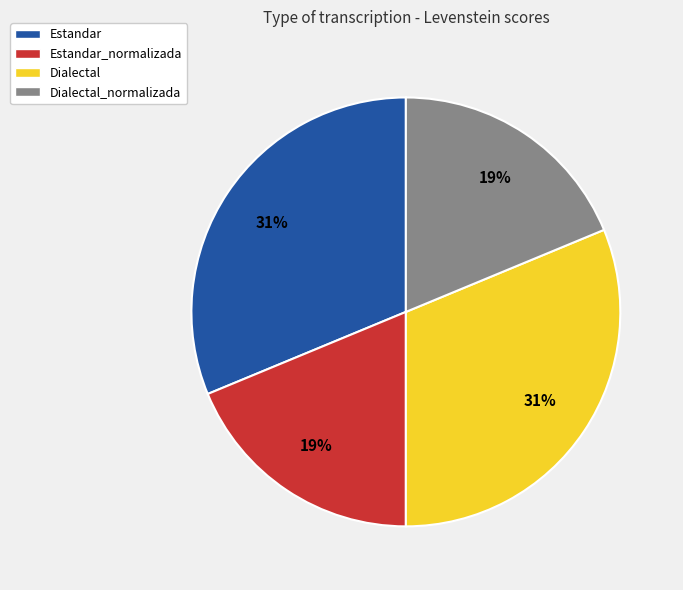

Is Estandar_normalizada the majority of the pie?

No